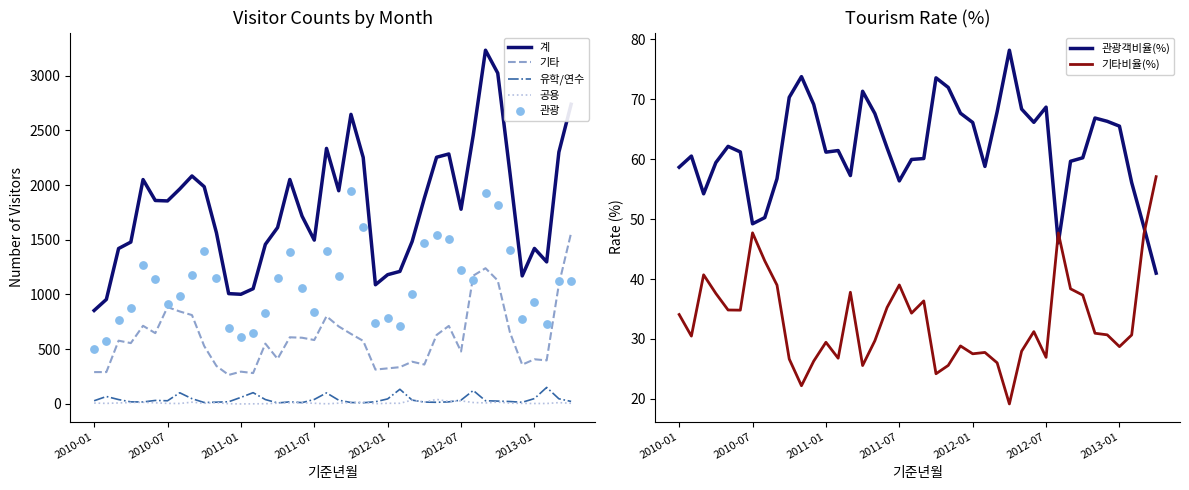

Is the value of 유학/연수 at 2012-01 greater than the value of 계 at 2010-07?

No